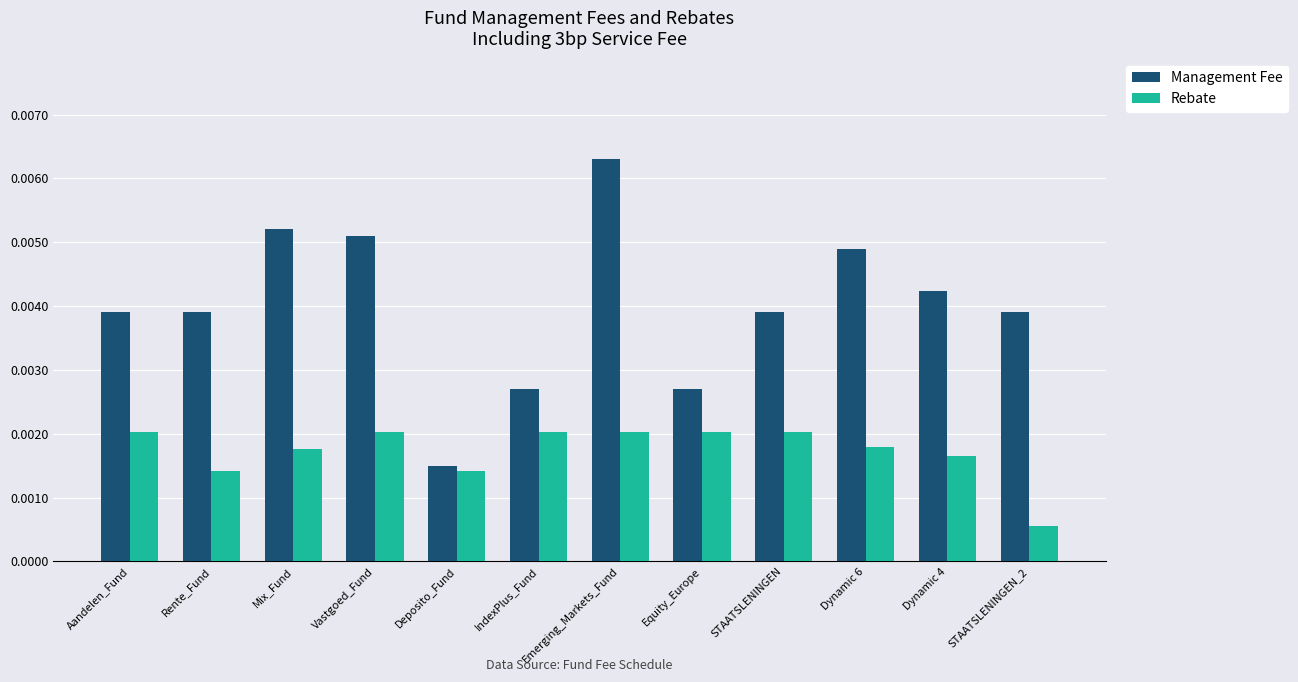

Which series has the widest spread of values?

Management Fee